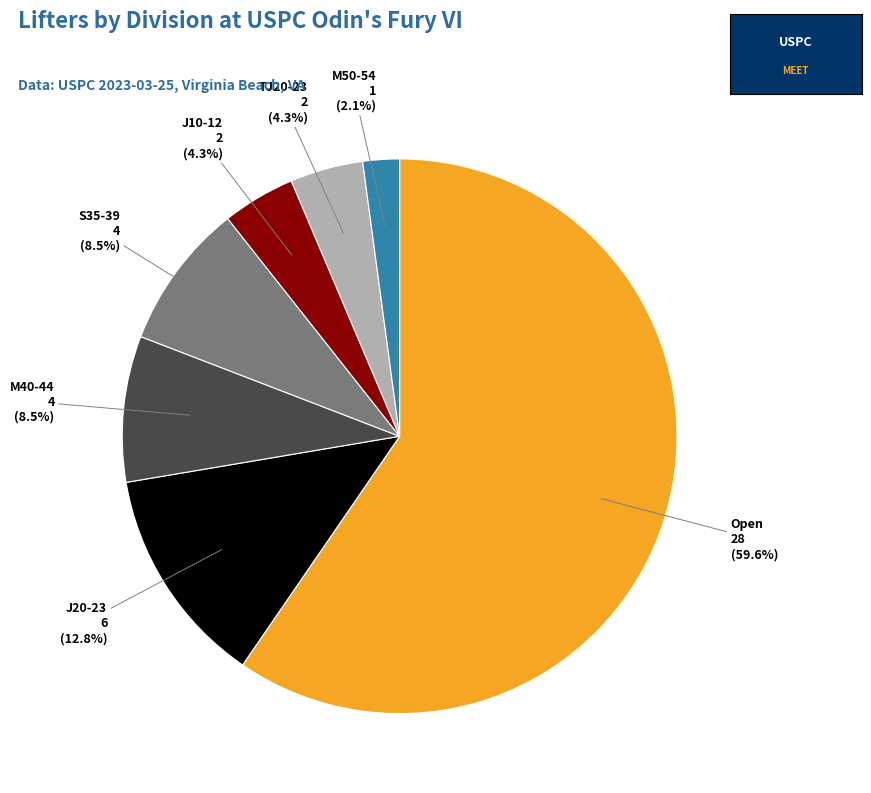

Between J20-23 and TJ20-23, which is larger?

J20-23